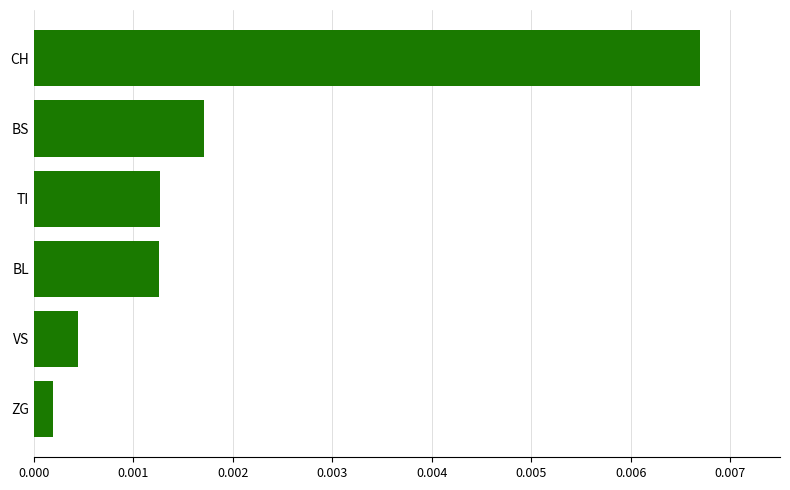

Where is the data nearest to the value 0?

ZG